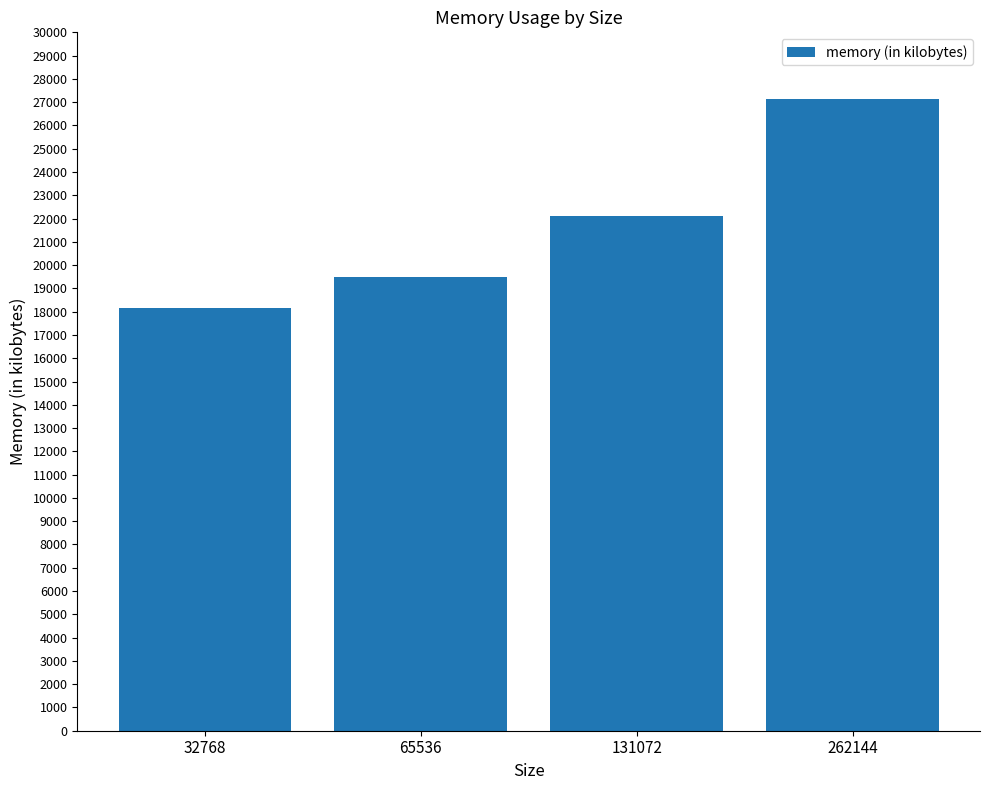

Reading left to right, what are all the values shown in this chart?

32768=18176	65536=19484	131072=22124	262144=27140